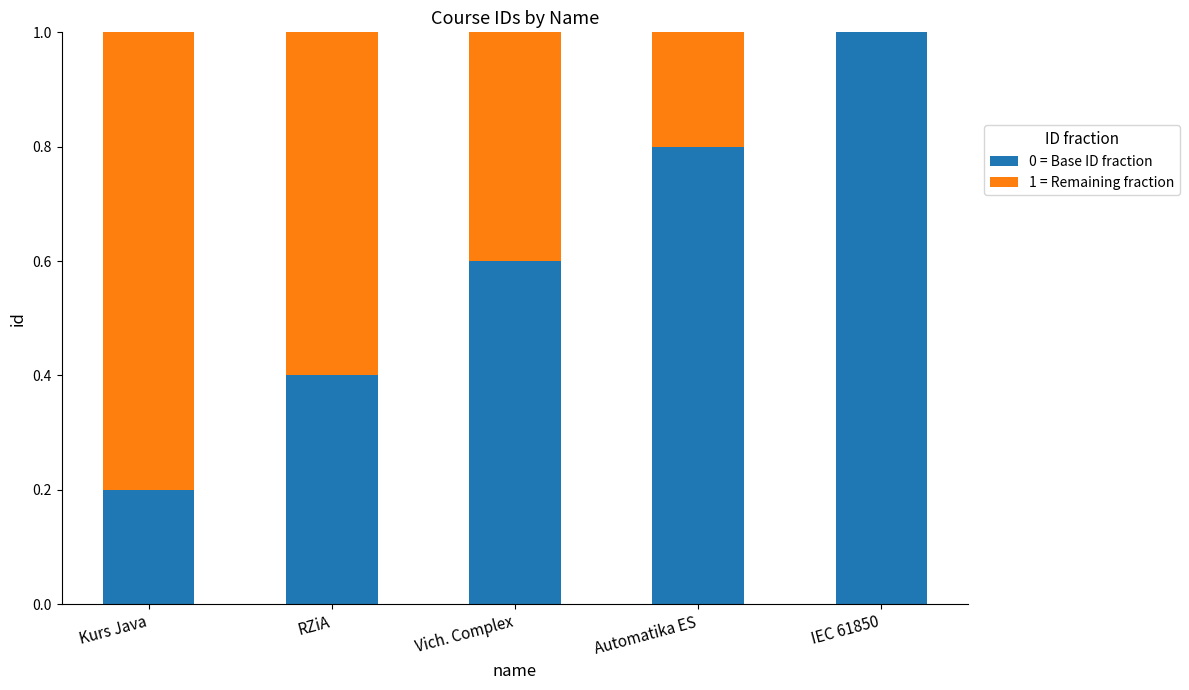

Rank the categories by 1 = Remaining fraction value from lowest to highest.

IEC 61850, Automatika ES, Vich. Complex, RZiA, Kurs Java